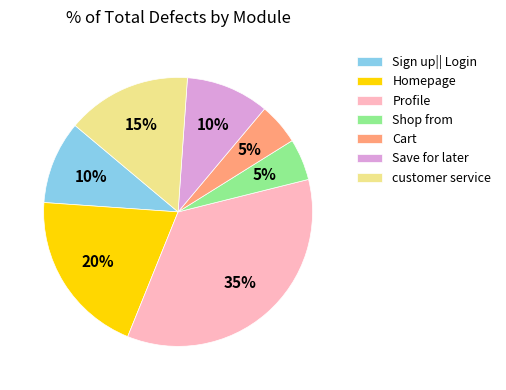

The Shop from slice represents 14% of the pie. True or false?

False